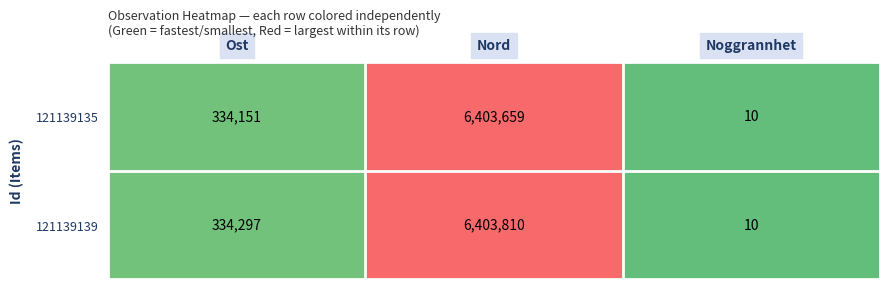

At which category is the sum across all series the highest?

Nord